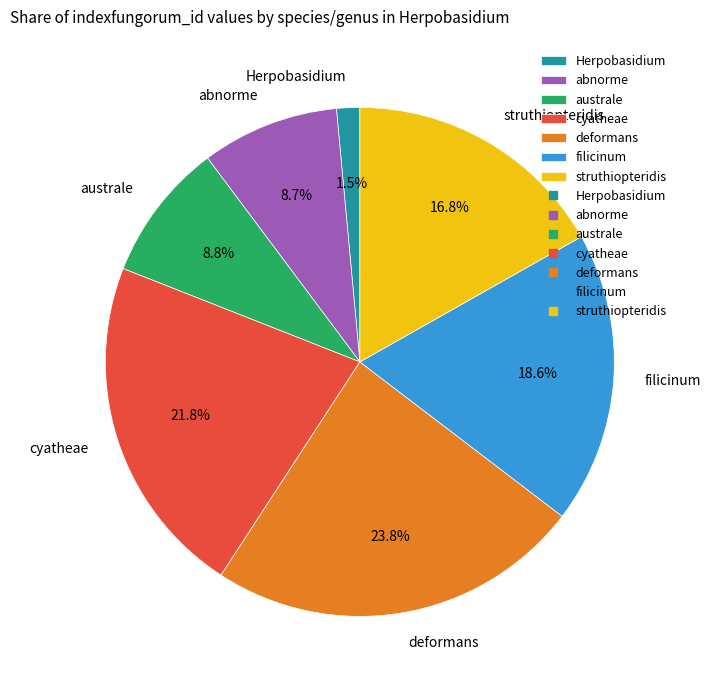

Which has a higher value, cyatheae or australe?

cyatheae